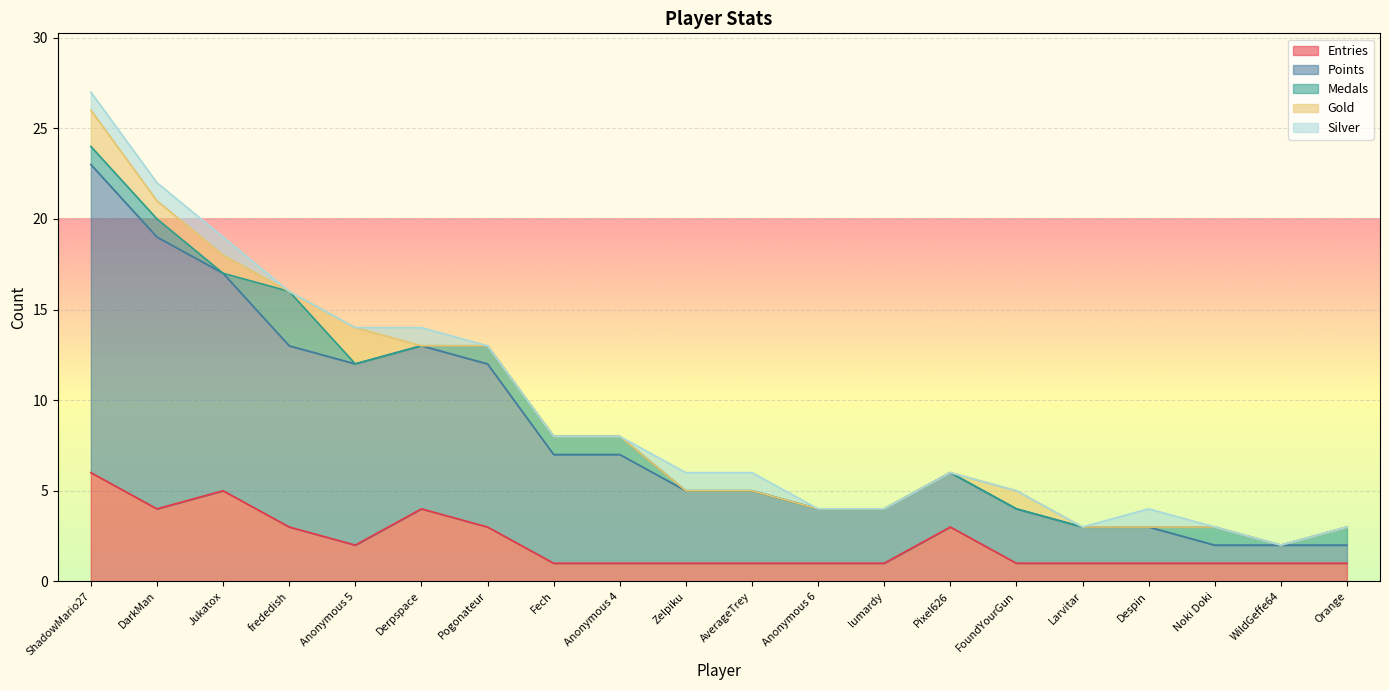

The Entries series shows 1 at Orange. True or false?

True